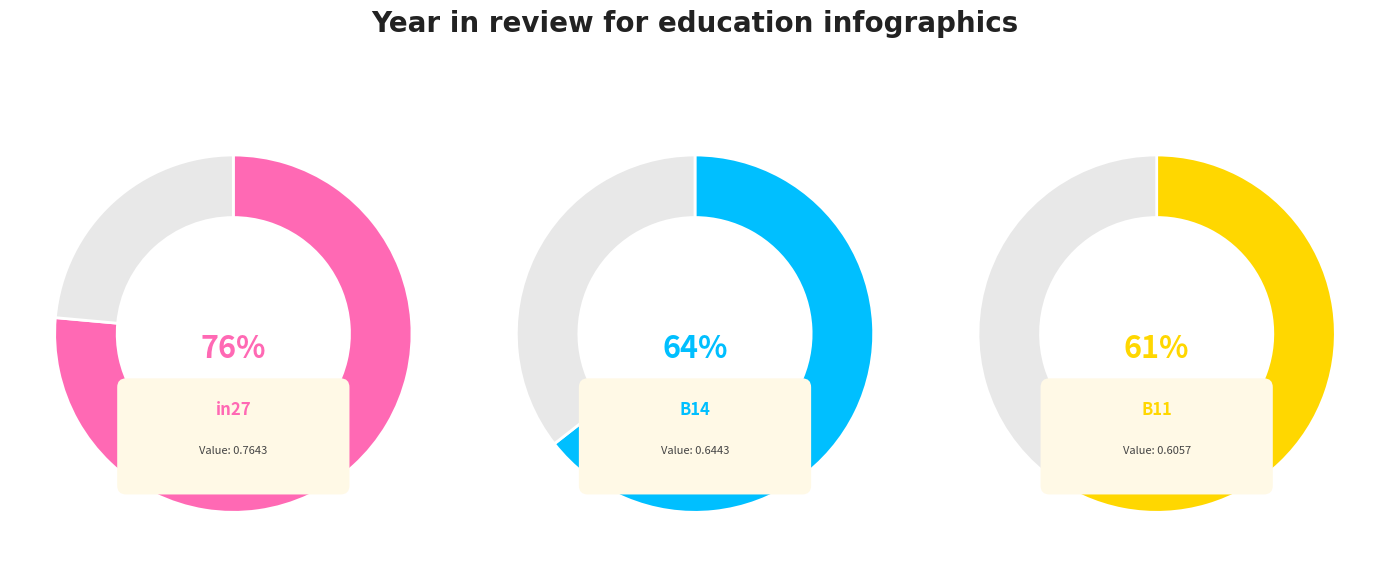

Combined, what portion of the pie is B11 and in27?

68.0%